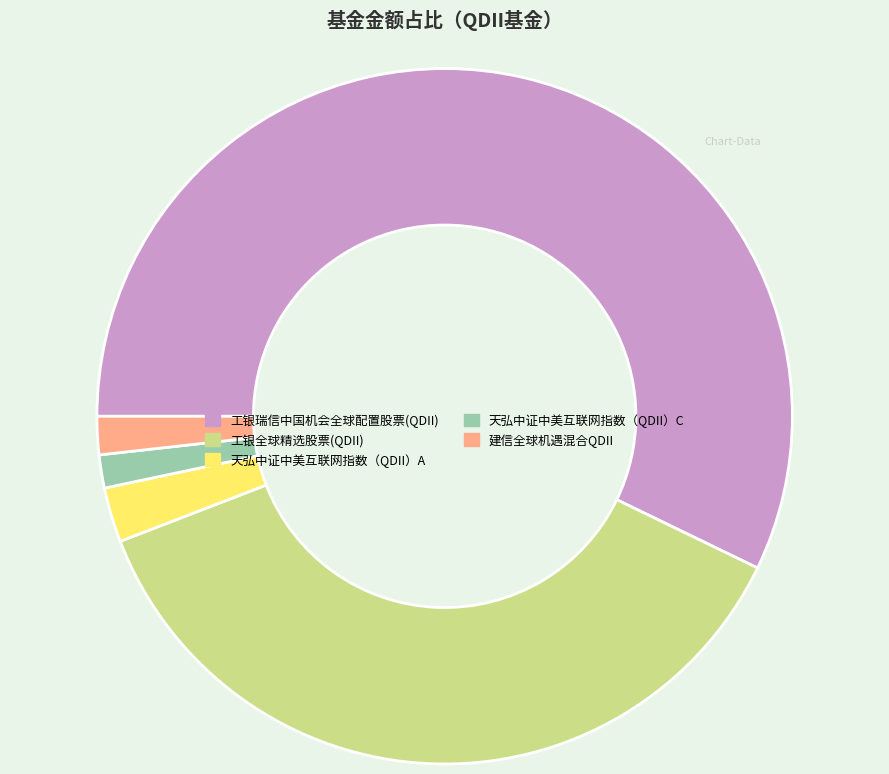

Do 天弘中证中美互联网指数（QDII）A and 工银瑞信中国机会全球配置股票(QDII) together represent more than half of the pie?

Yes